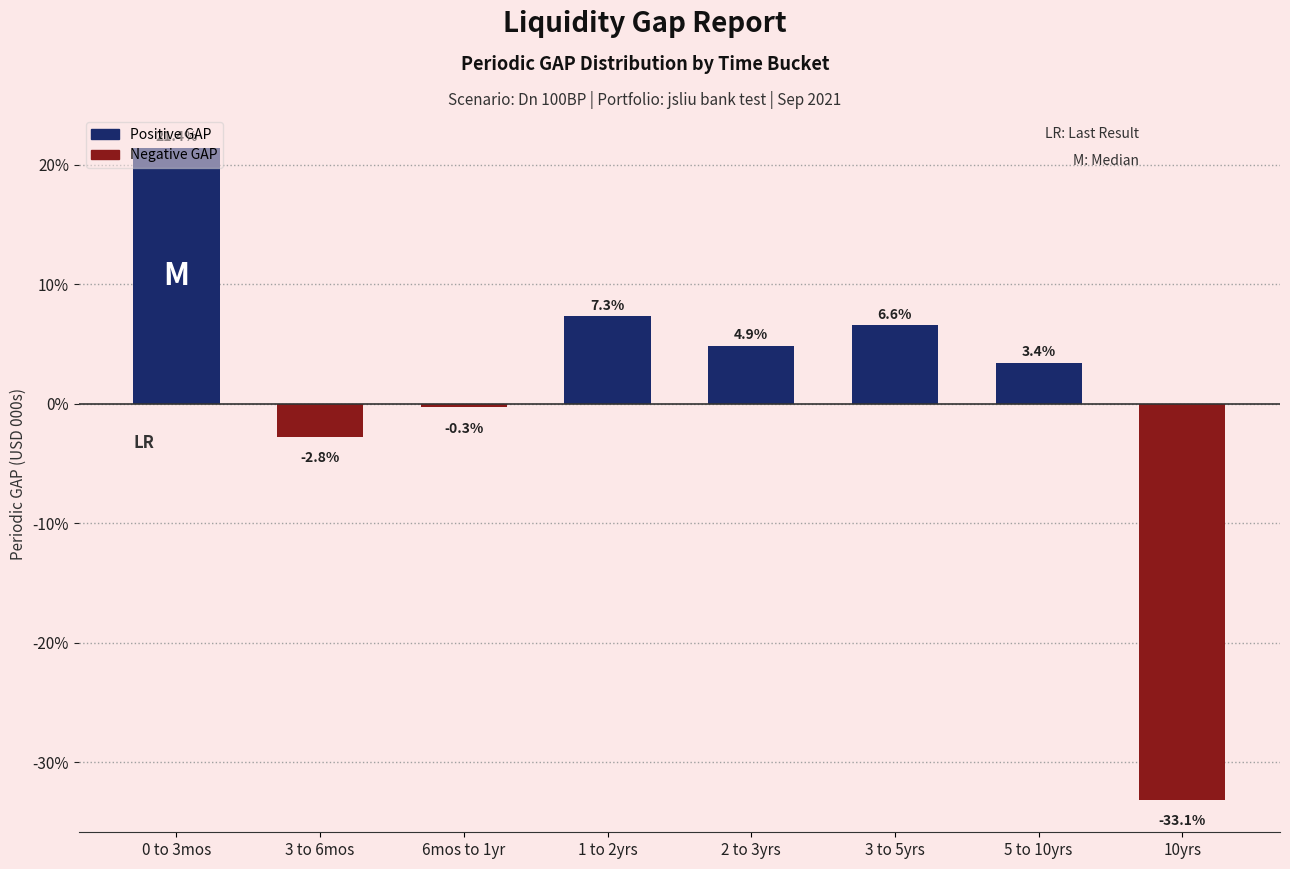

True or false: the data shows 9.9 at 1 to 2yrs.

False